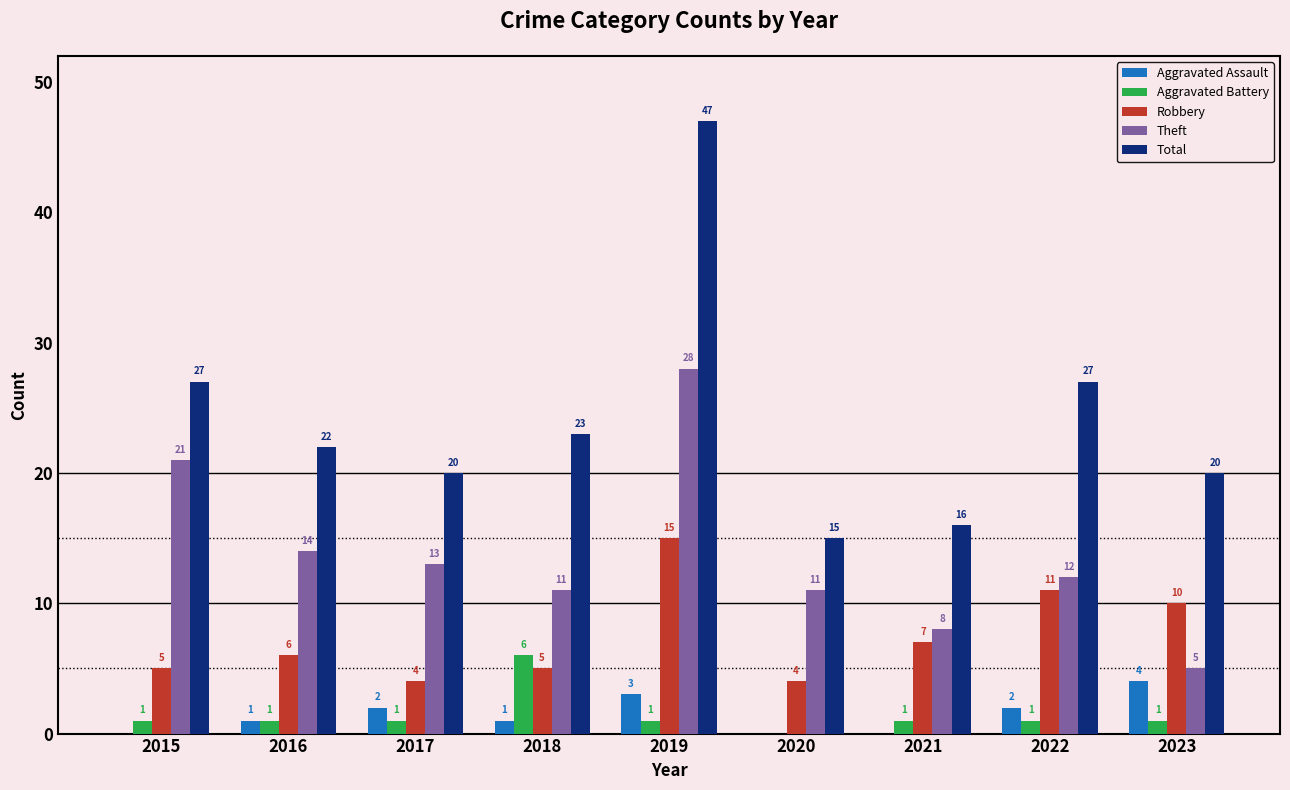

What is the sum of all Theft values?

123